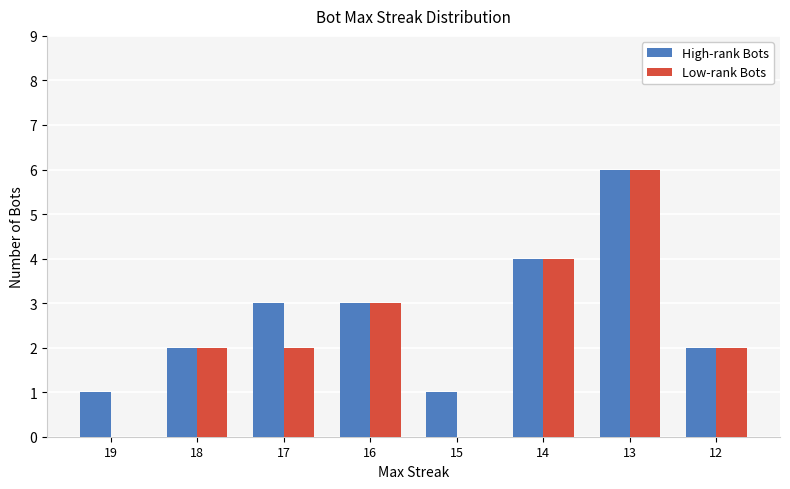

At which category does the chart reach its peak across all series?

13